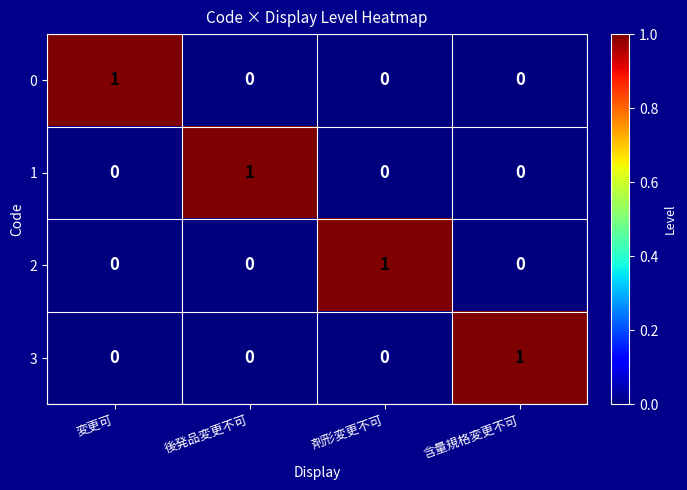

Reading left to right, list all the values displayed in this chart.

0: 変更可=1	後発品変更不可=0	剤形変更不可=0	含量規格変更不可=0
1: 変更可=0	後発品変更不可=1	剤形変更不可=0	含量規格変更不可=0
2: 変更可=0	後発品変更不可=0	剤形変更不可=1	含量規格変更不可=0
3: 変更可=0	後発品変更不可=0	剤形変更不可=0	含量規格変更不可=1